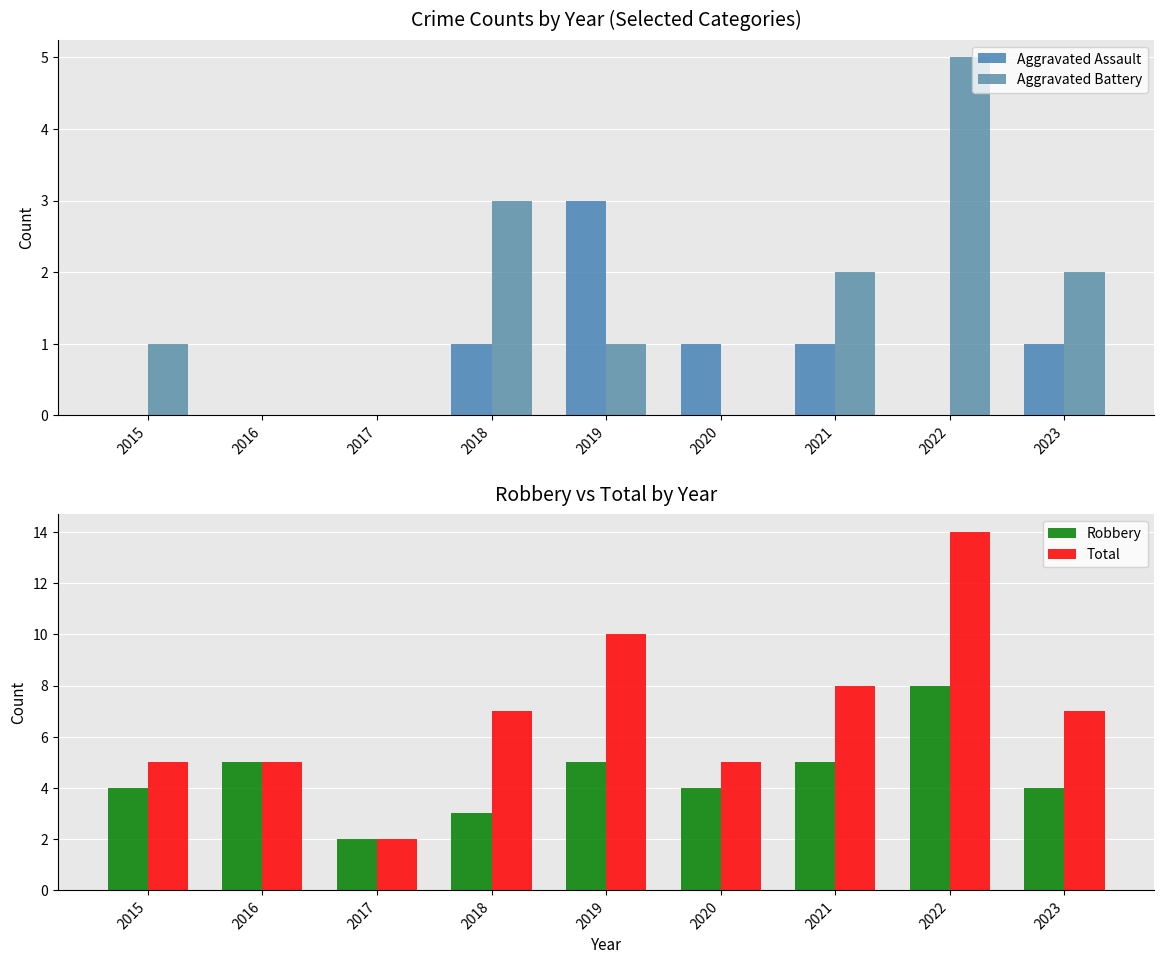

What is the spread (max minus min) of values at 2017?

2